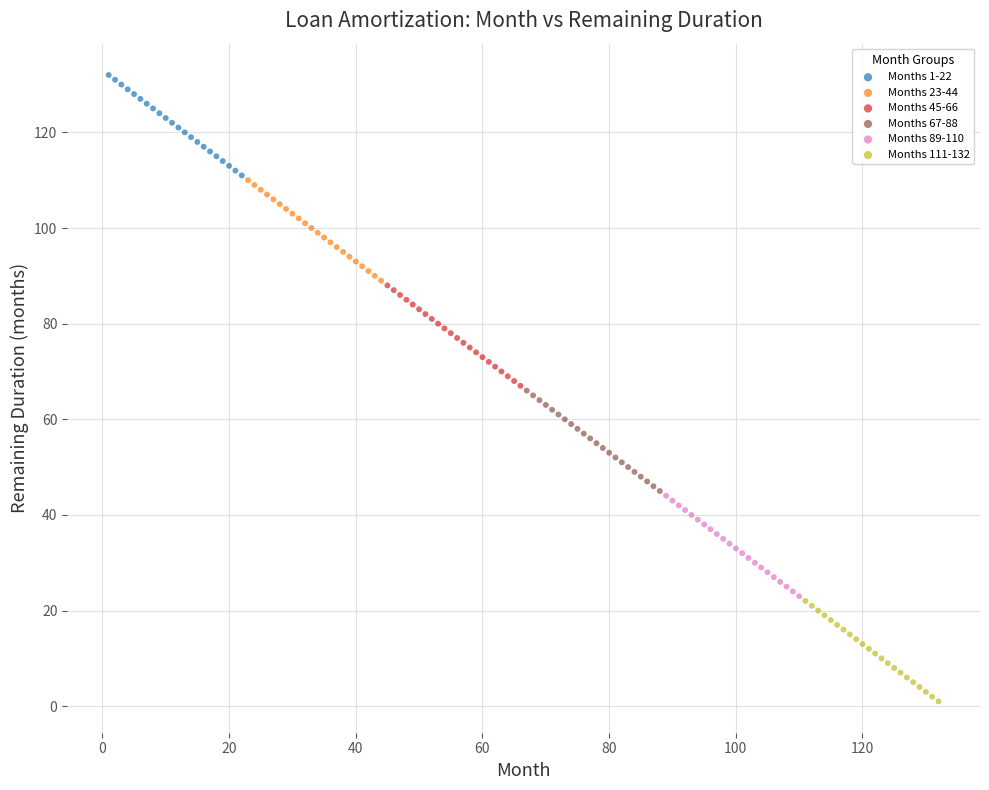

Which series reaches the minimum Y coordinate?

Months 111-132